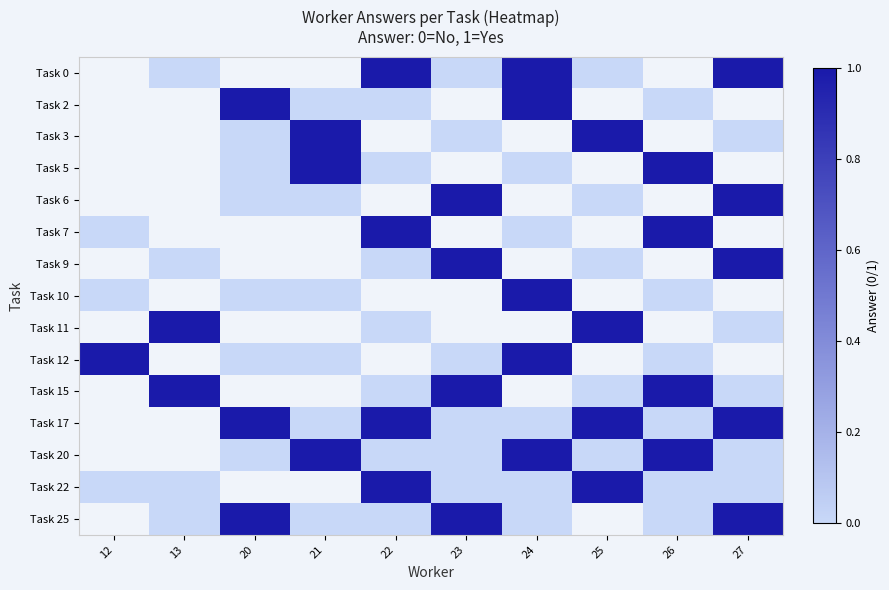

What is the spread (max minus min) of values at 24?

1.0